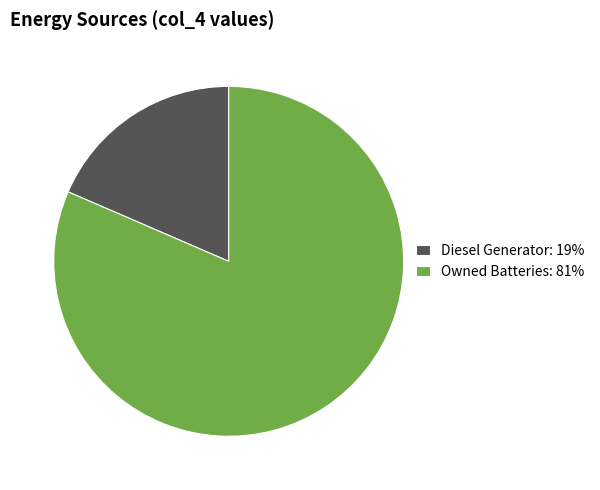

How many segments does this pie chart have?

2